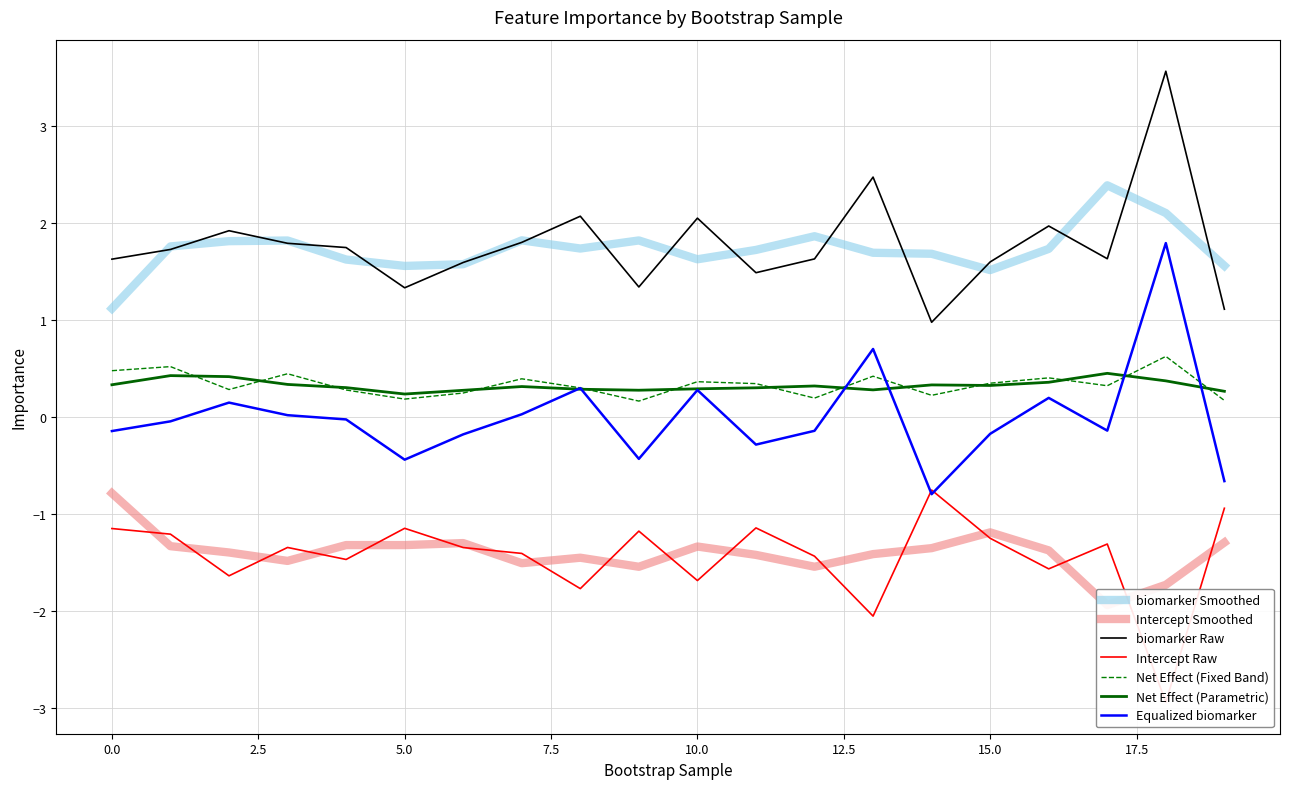

What is the difference between the maximum and minimum values in the Intercept series?

2.2